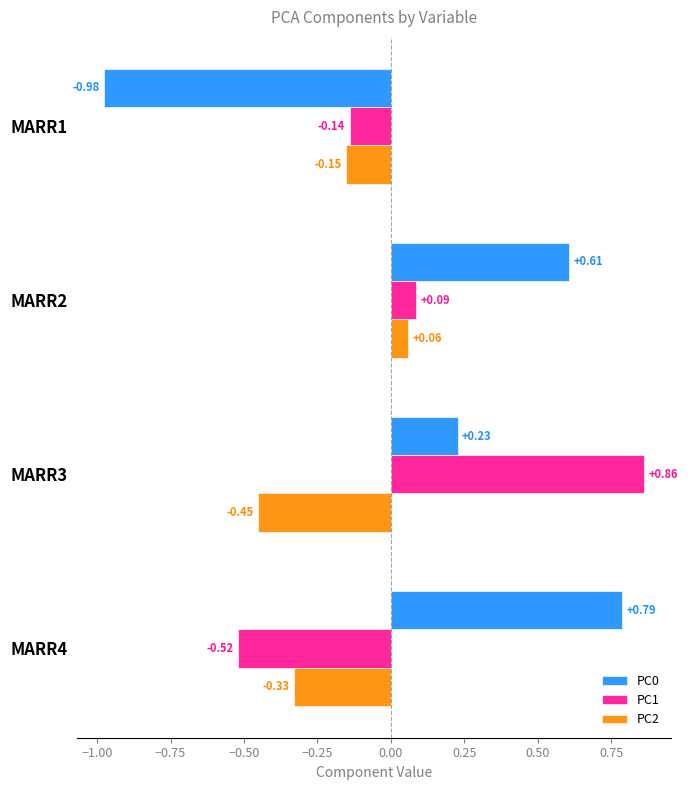

What is the sum of all PC2 values?

-0.9